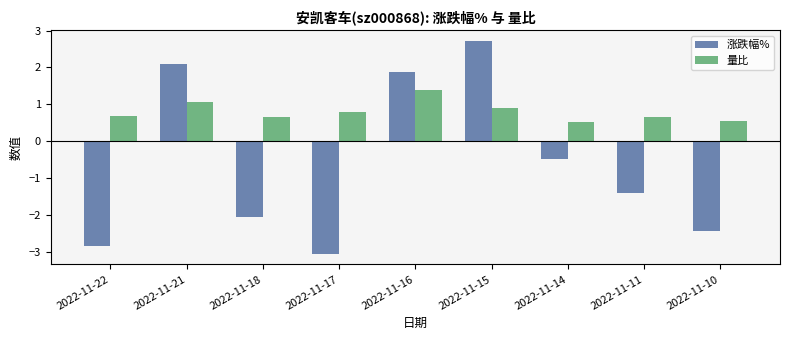

Read the 量比 value at 2022-11-10.

0.5